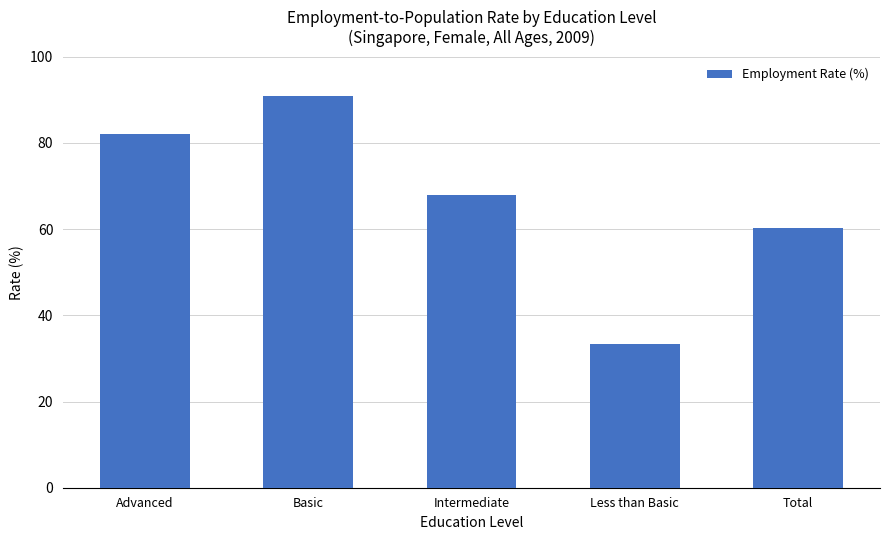

What is the value of the 2nd bar from the left?

91.0